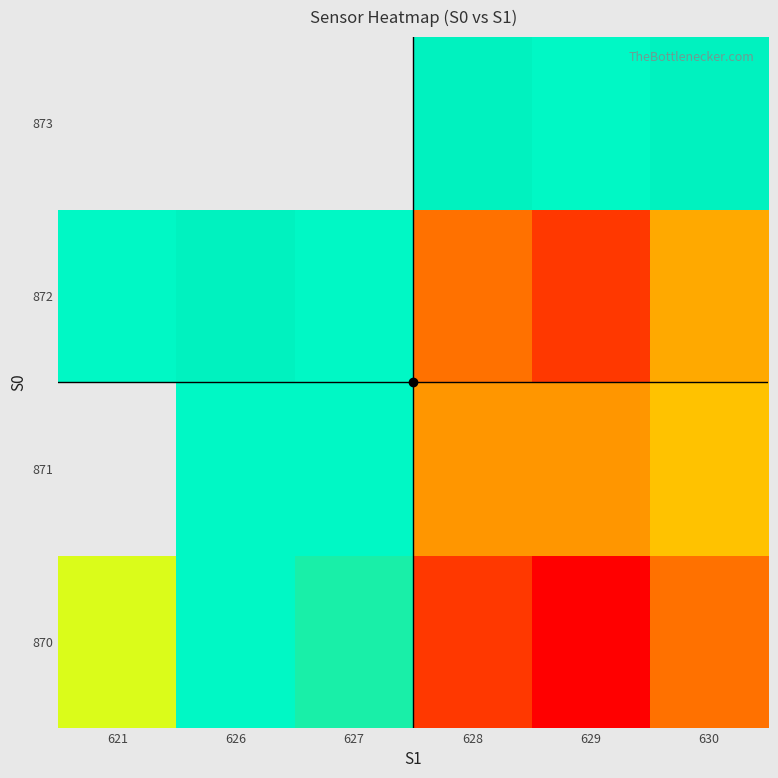

Which series has the largest total across all categories?

870